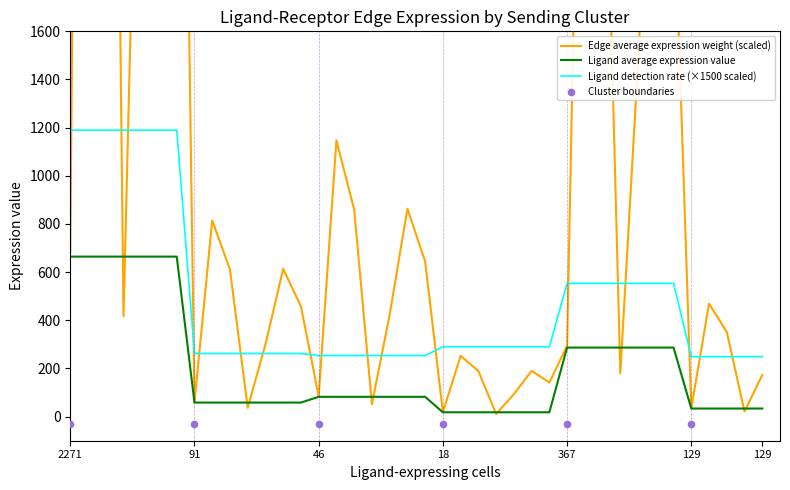

Which series has the largest total across all categories?

Edge average expression weight